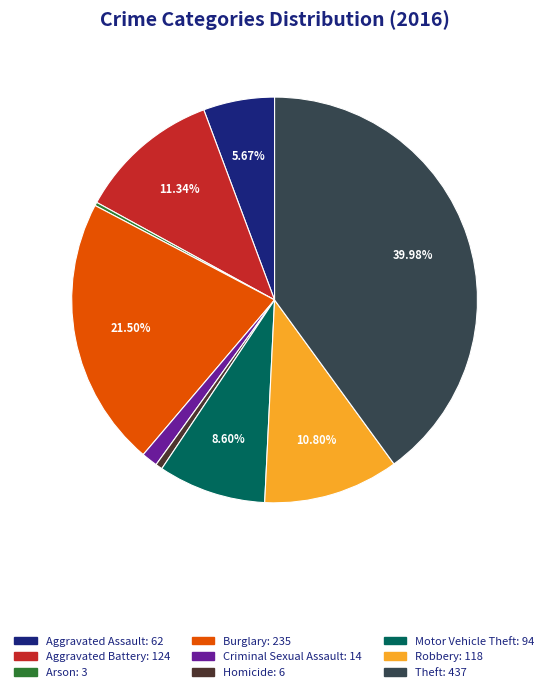

True or false: Aggravated Assault accounts for 1% of the total.

False